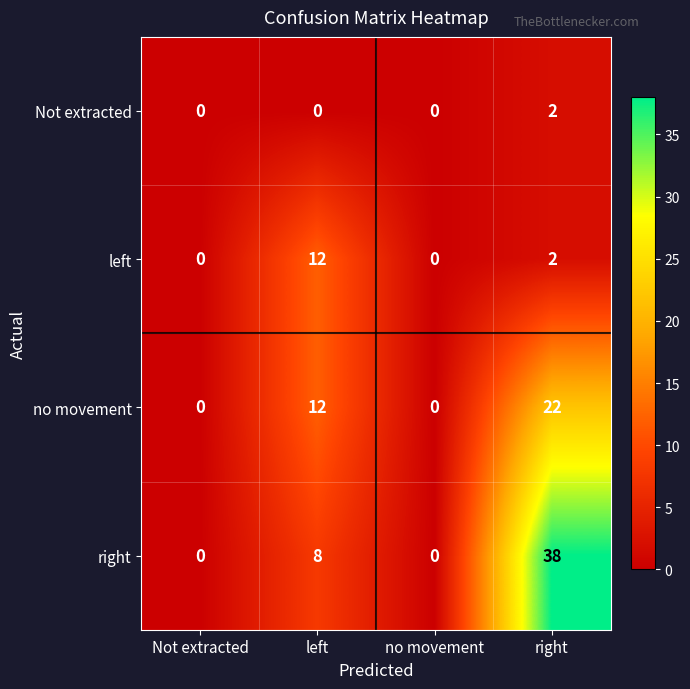

Reading left to right, transcribe all the data shown in this chart.

Not extracted: 0	0	0	2
left: 0	12	0	2
no movement: 0	12	0	22
right: 0	8	0	38